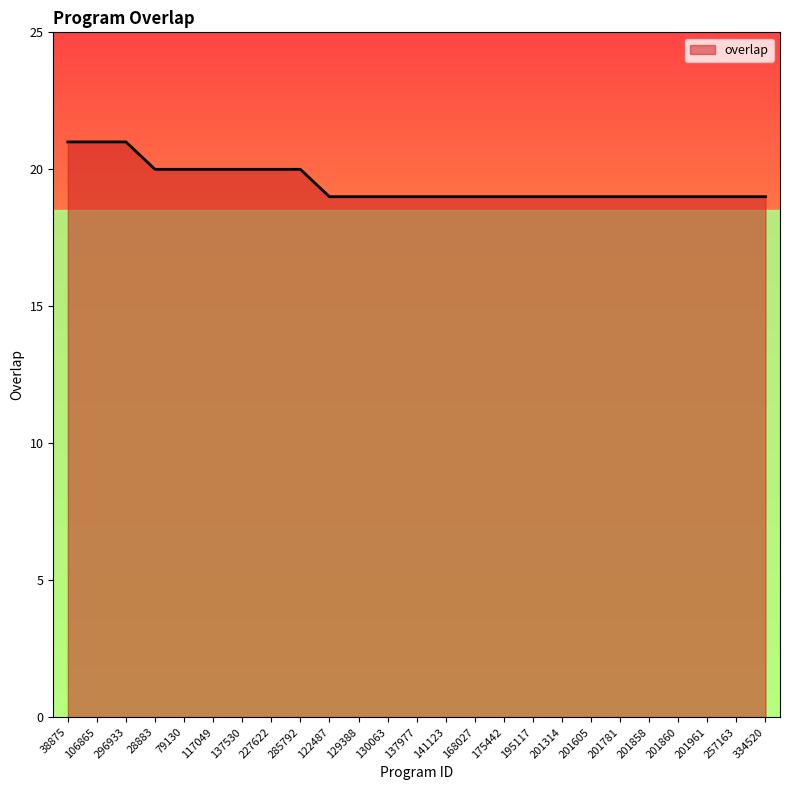

What is the greatest value displayed?

21